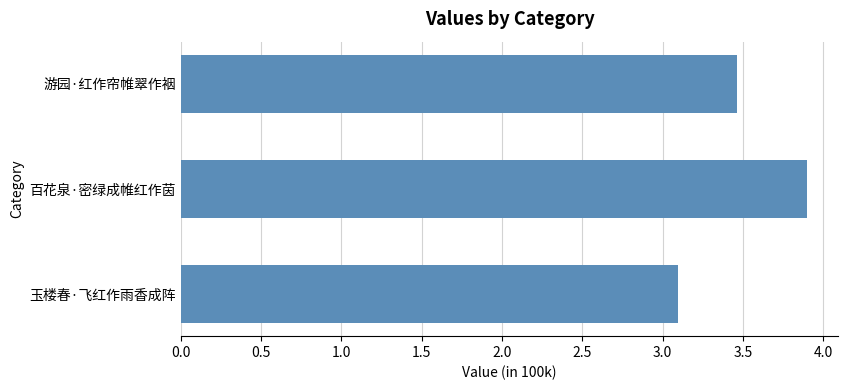

What is the greatest value displayed?

390036